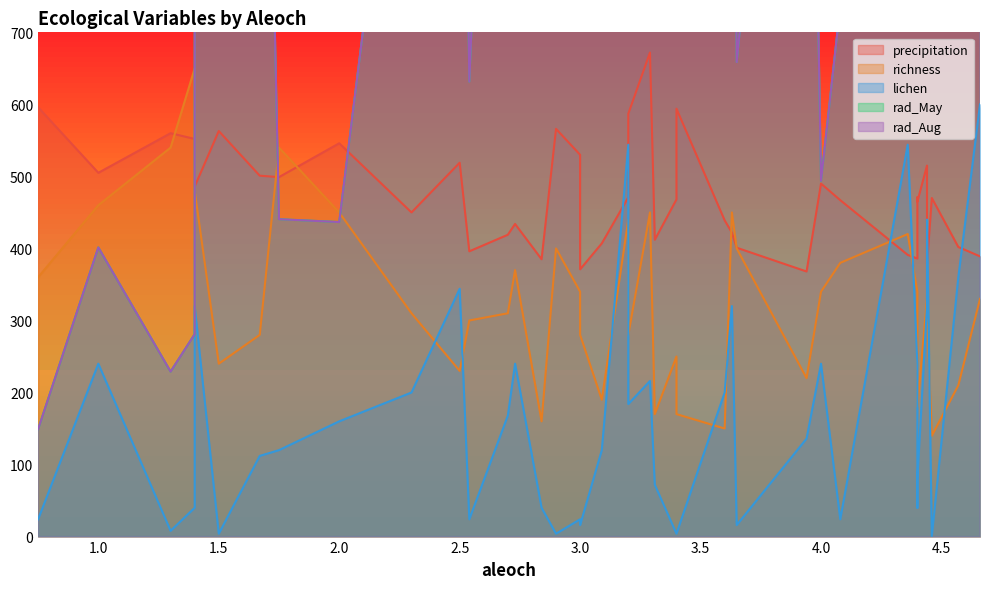

Reading right to left, what are all the values shown in this chart?

rad_May: 4.66=1983.4	4.57=1854.5	4.46=1079.2	4.44=2098.9	4.44=1548.8	4.4=1301.6	4.4=892.8	4.4=1585.9	4.36=1950.3	4.08=736.8	4.0=493.8	3.94=1655.1	3.65=658.7	3.63=1877.5	3.6=1665.5	3.4=732.3	3.4=1272.2	3.31=1783.4	3.29=1866.2	3.2=2302.7	3.2=1867.9	3.09=1726.6	3.0=1068.3	3.0=1224.9	2.9=769.2	2.84=921.8	2.73=1883.5	2.7=1922.3	2.54=631.6	2.5=1651.0	2.3=1243.5	2.0=436.6	1.75=440.6	1.67=1654.7	1.5=1040.1	1.4=1223.3	1.4=280.9	1.3=229.0	1.0=401.3	0.75=149.0
rad_Aug: 4.66=1983.4	4.57=1854.5	4.46=1079.2	4.44=2098.9	4.44=1548.8	4.4=1301.6	4.4=892.8	4.4=1585.9	4.36=1950.3	4.08=736.8	4.0=493.8	3.94=1655.1	3.65=658.7	3.63=1877.5	3.6=1665.5	3.4=732.3	3.4=1272.2	3.31=1783.4	3.29=1866.2	3.2=2302.7	3.2=1867.9	3.09=1726.6	3.0=1068.3	3.0=1224.9	2.9=769.2	2.84=921.8	2.73=1883.5	2.7=1922.3	2.54=631.6	2.5=1651.0	2.3=1243.5	2.0=436.6	1.75=440.6	1.67=1654.7	1.5=1040.1	1.4=1223.3	1.4=280.9	1.3=229.0	1.0=401.3	0.75=149.0
precipitation: 4.66=389.0	4.57=402.0	4.46=470.0	4.44=378.0	4.44=515.0	4.4=465.0	4.4=471.0	4.4=386.0	4.36=391.0	4.08=467.0	4.0=490.0	3.94=368.0	3.65=401.0	3.63=422.0	3.6=439.0	3.4=594.0	3.4=468.0	3.31=412.0	3.29=672.0	3.2=587.0	3.2=471.0	3.09=407.0	3.0=371.0	3.0=530.0	2.9=566.0	2.84=385.0	2.73=434.0	2.7=419.0	2.54=396.0	2.5=519.0	2.3=450.0	2.0=546.0	1.75=499.0	1.67=501.0	1.5=563.0	1.4=486.0	1.4=552.0	1.3=560.0	1.0=505.0	0.75=596.0
richness: 4.66=330.0	4.57=210.0	4.46=140.0	4.44=310.0	4.44=330.0	4.4=180.0	4.4=180.0	4.4=340.0	4.36=420.0	4.08=380.0	4.0=340.0	3.94=220.0	3.65=400.0	3.63=450.0	3.6=150.0	3.4=170.0	3.4=250.0	3.31=170.0	3.29=450.0	3.2=280.0	3.2=440.0	3.09=190.0	3.0=280.0	3.0=340.0	2.9=400.0	2.84=160.0	2.73=370.0	2.7=310.0	2.54=300.0	2.5=230.0	2.3=310.0	2.0=450.0	1.75=540.0	1.67=280.0	1.5=240.0	1.4=480.0	1.4=650.0	1.3=540.0	1.0=460.0	0.75=360.0
lichen: 4.66=600.0	4.57=360.0	4.46=0.8	4.44=440.0	4.44=320.0	4.4=80.0	4.4=40.0	4.4=240.0	4.36=544.0	4.08=24.0	4.0=240.0	3.94=136.0	3.65=16.0	3.63=320.0	3.6=200.0	3.4=4.0	3.4=4.0	3.31=72.0	3.29=216.0	3.2=184.0	3.2=544.0	3.09=120.0	3.0=16.0	3.0=24.0	2.9=4.0	2.84=40.0	2.73=240.0	2.7=168.0	2.54=24.0	2.5=344.0	2.3=200.0	2.0=160.0	1.75=120.0	1.67=112.0	1.5=4.0	1.4=320.0	1.4=40.0	1.3=8.0	1.0=240.0	0.75=24.0